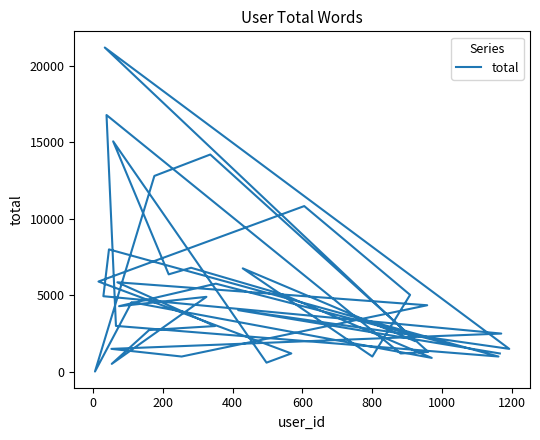

Reading left to right, extract all data points from this chart.

1800	5760	4290	4900	520	2730	2990	5850	4350	1000	1500	2500	4940	8000	1000	3000	16780	1200	1300	14200	12800	20	4550	910	5050	6800	6370	15060	600	1200	5900	10830	5030	1000	6760	2000	21190	1500	4030	1200